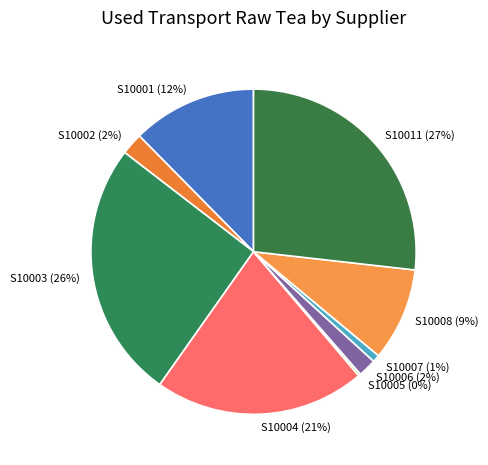

Do S10004 (21%) and S10007 (1%) together represent more than half of the pie?

No